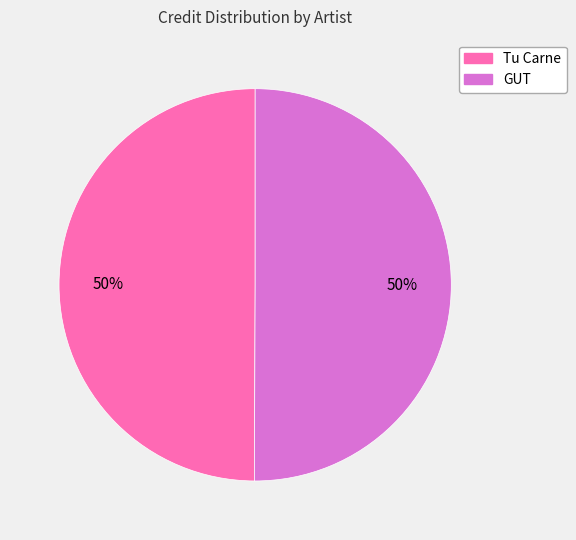

Count the number of slices in the pie.

2